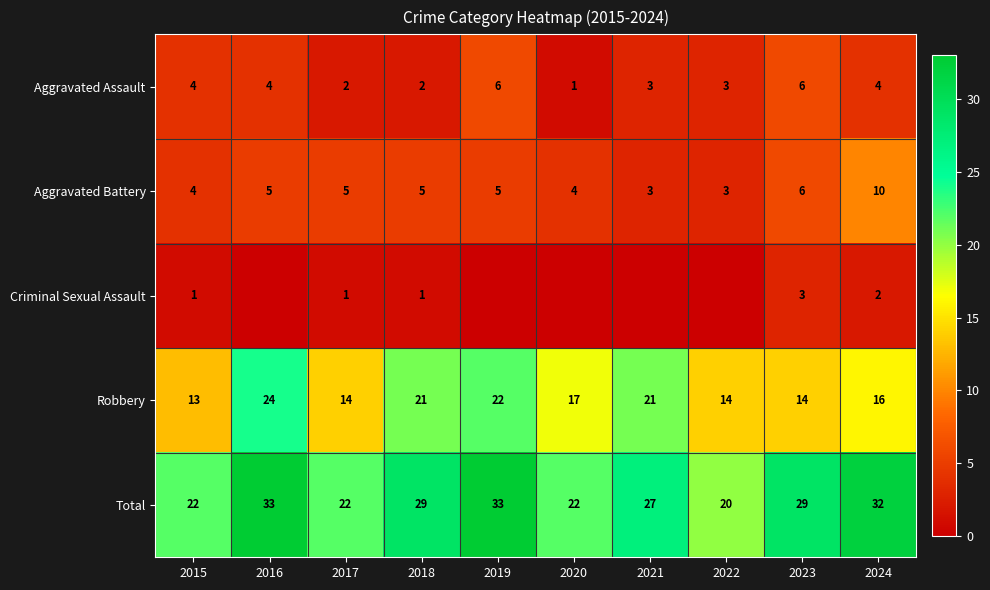

Rank the series at 2018 from highest to lowest value.

Total, Robbery, Aggravated Battery, Aggravated Assault, Criminal Sexual Assault